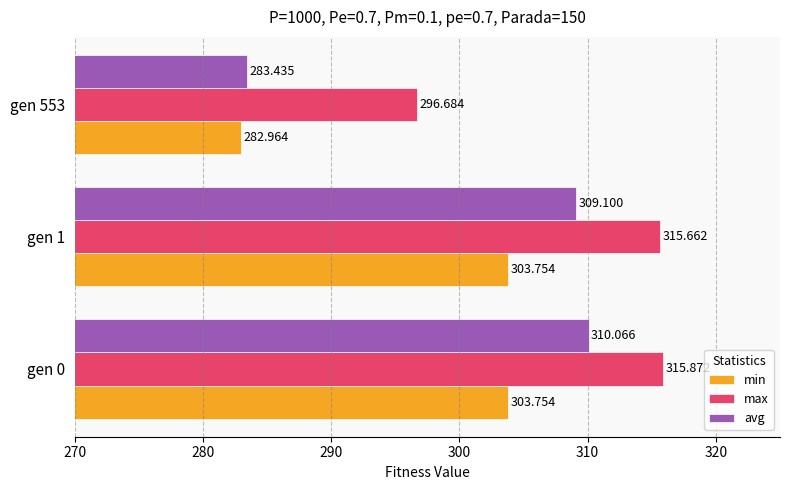

What are all the series names shown in the legend?

min, max, avg